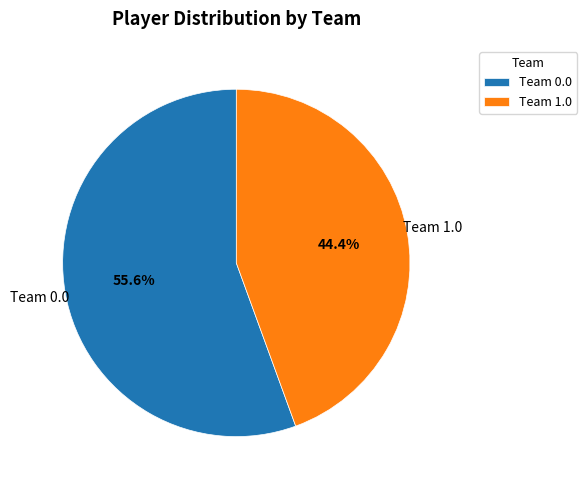

To the nearest percent, what is the difference between the largest and smallest slice percentages?

11%